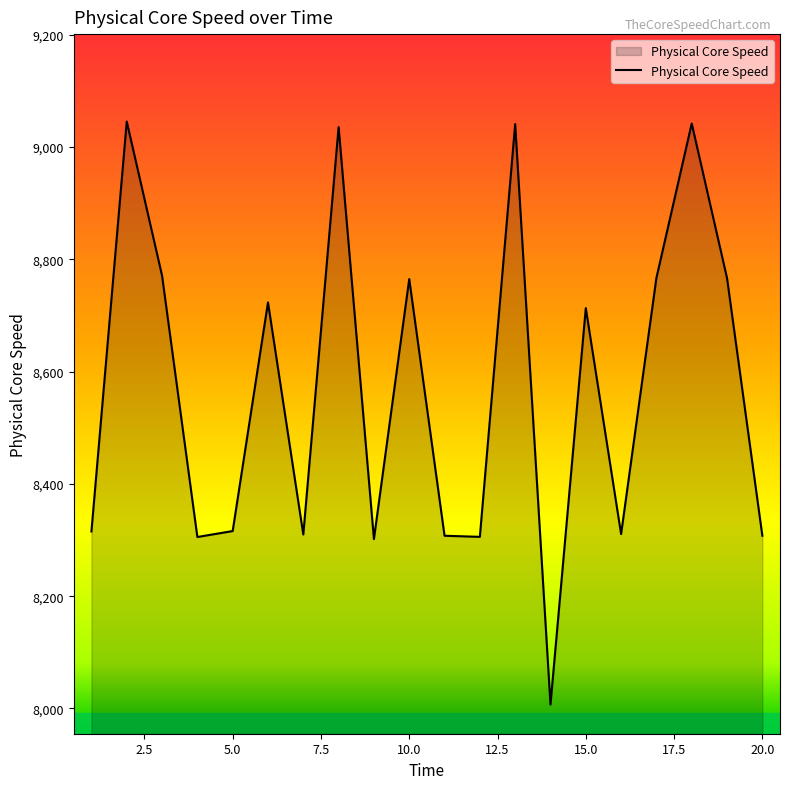

What is the greatest value displayed?

9045.2